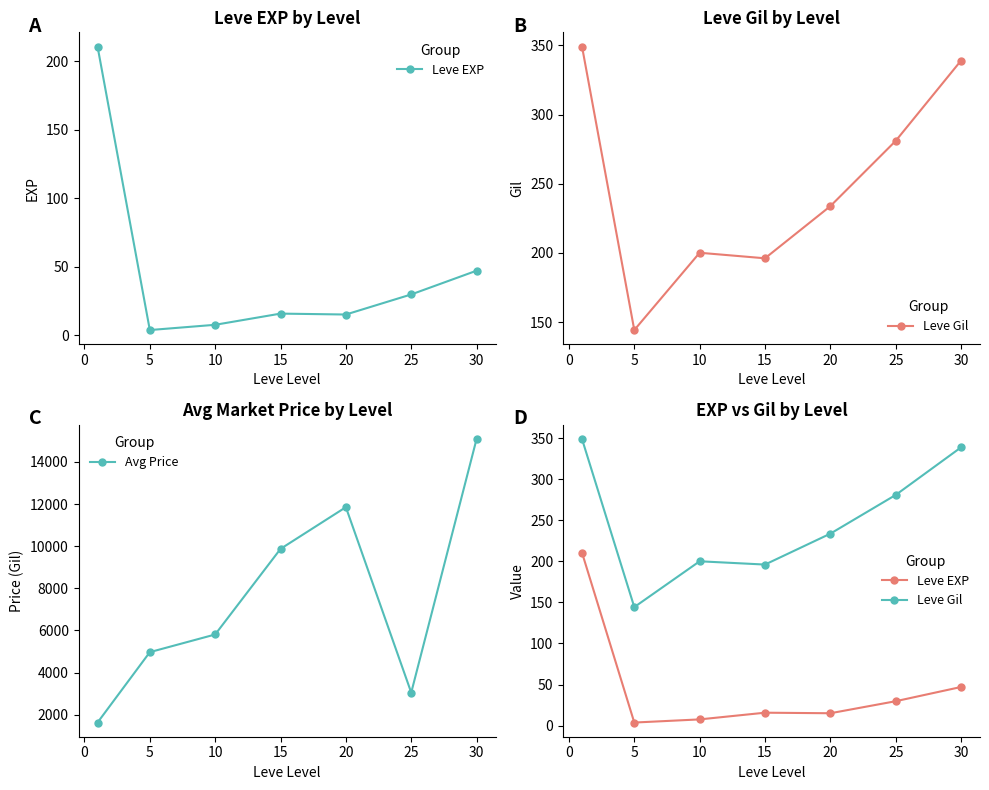

How many categories are shown in the chart?

7